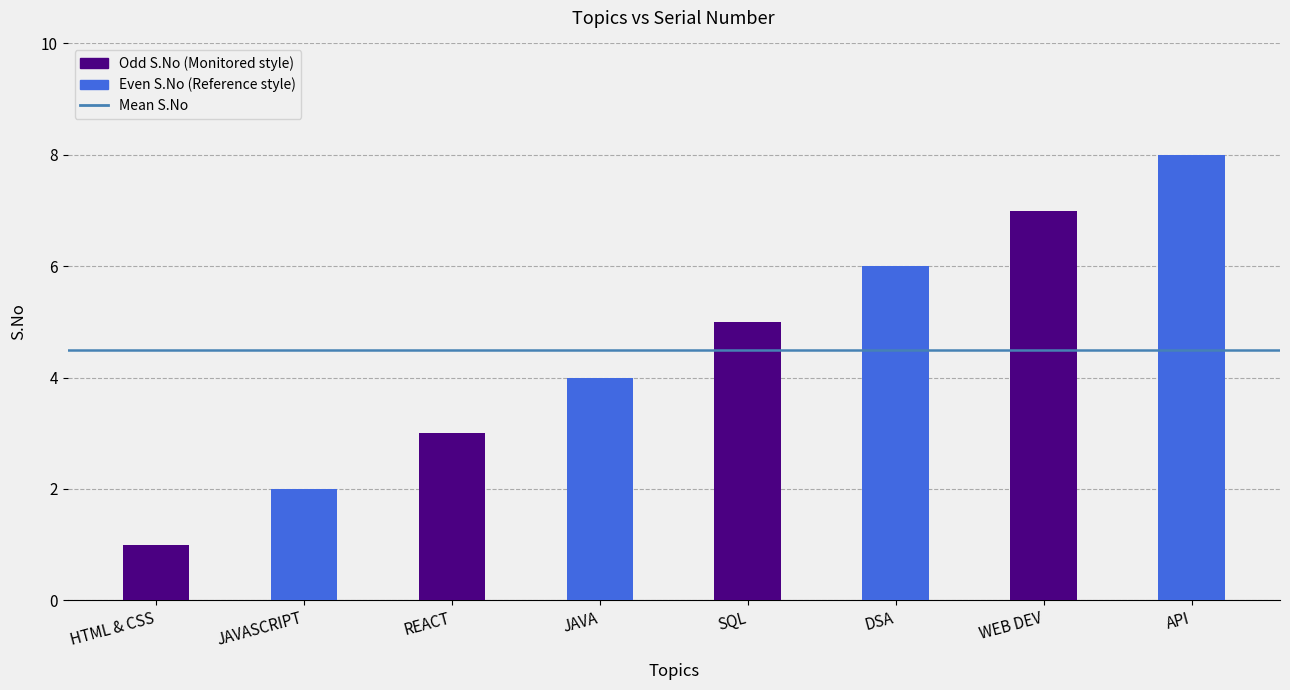

What is the label of the 5th bar from the left?

SQL